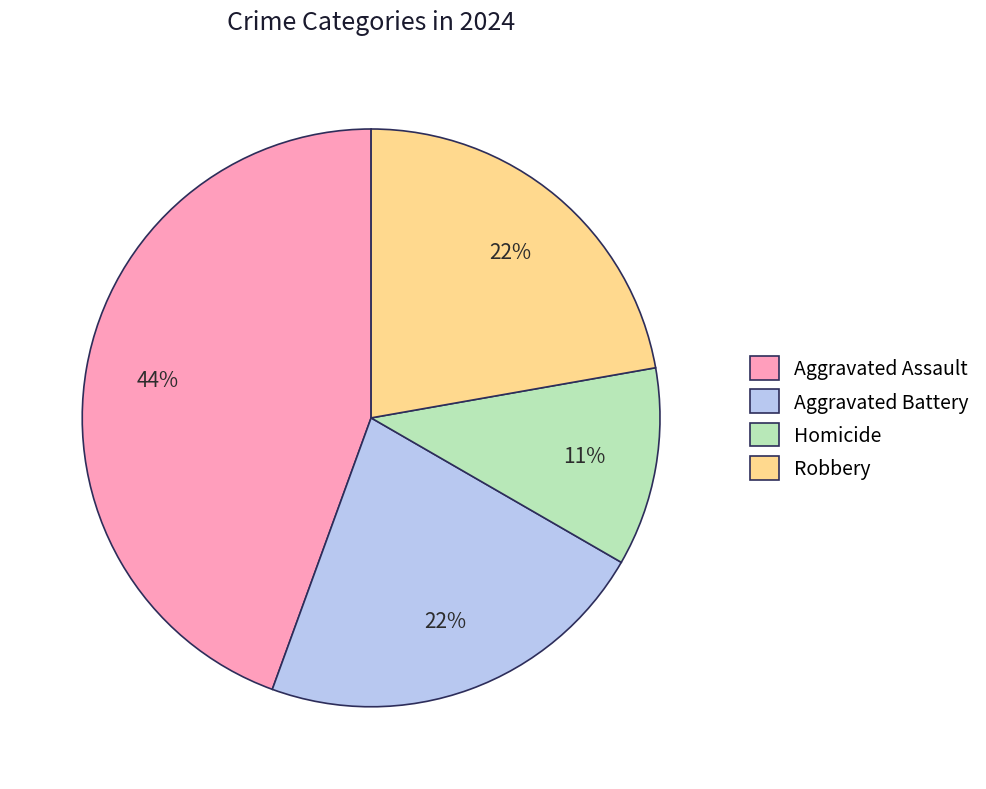

What percentage is the Homicide slice, to the nearest percent?

11%